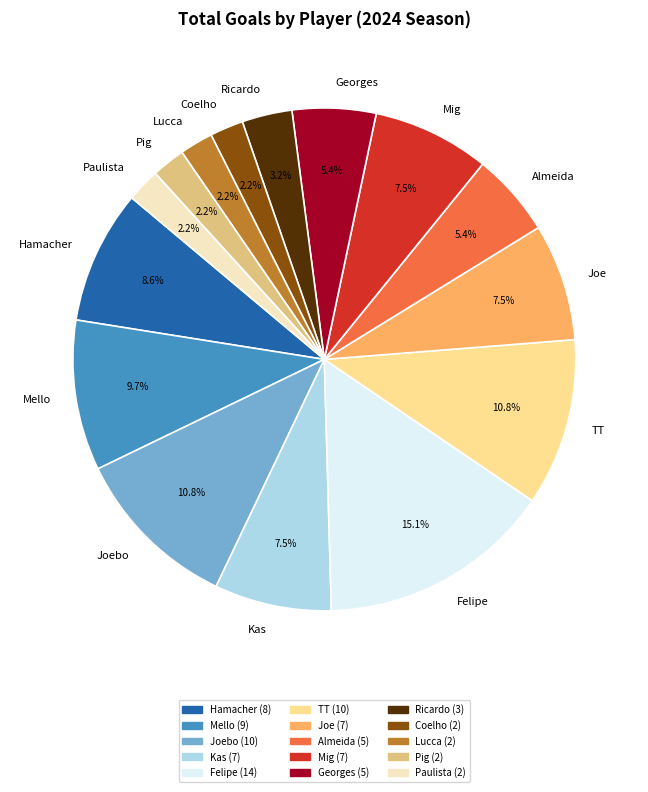

How many slices are in this pie chart?

15